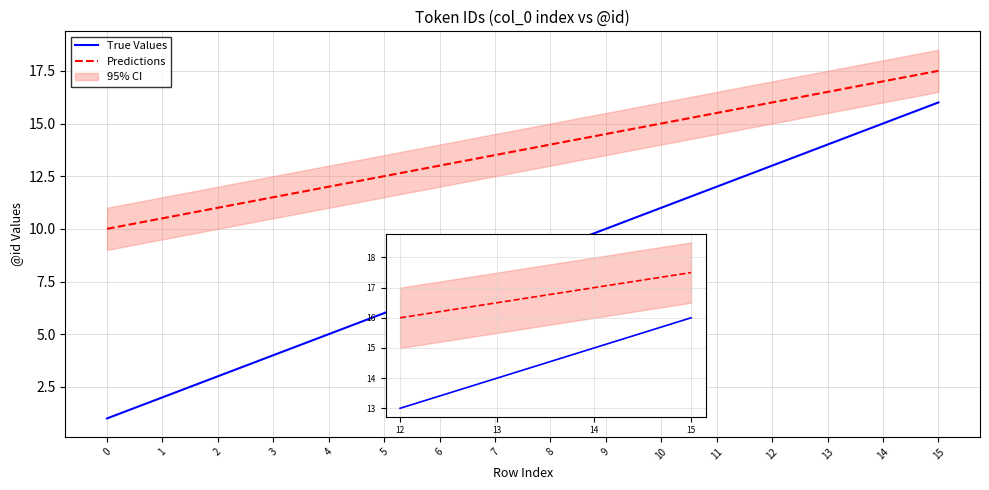

Reading left to right, list all the values displayed in this chart.

True Values: 1.0	2.0	3.0	4.0	5.0	6.0	7.0	8.0	9.0	10.0	11.0	12.0	13.0	14.0	15.0	16.0
Predictions: 10.0	10.5	11.0	11.5	12.0	12.5	13.0	13.5	14.0	14.5	15.0	15.5	16.0	16.5	17.0	17.5